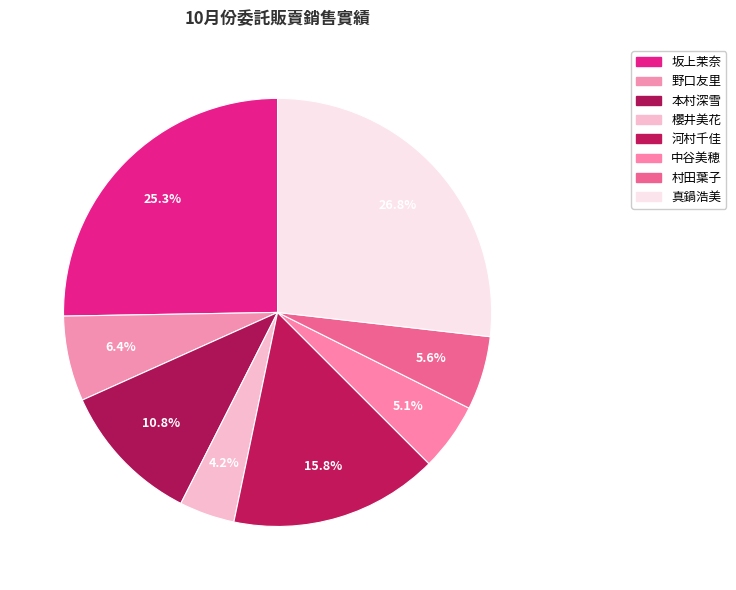

How many segments does this pie chart have?

8